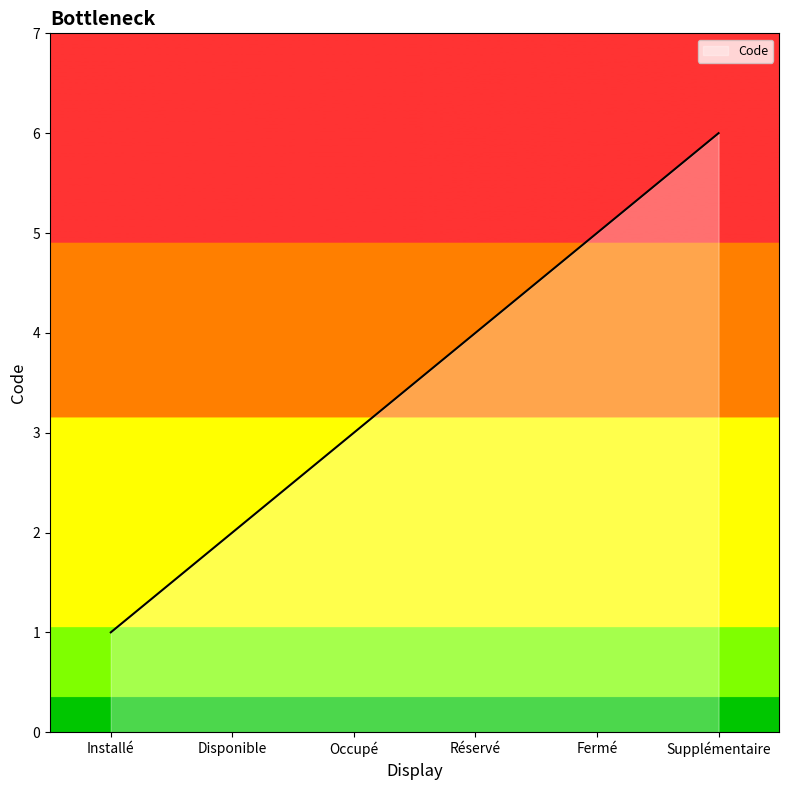

True or false: there are more than 1 points higher than both neighbors.

False